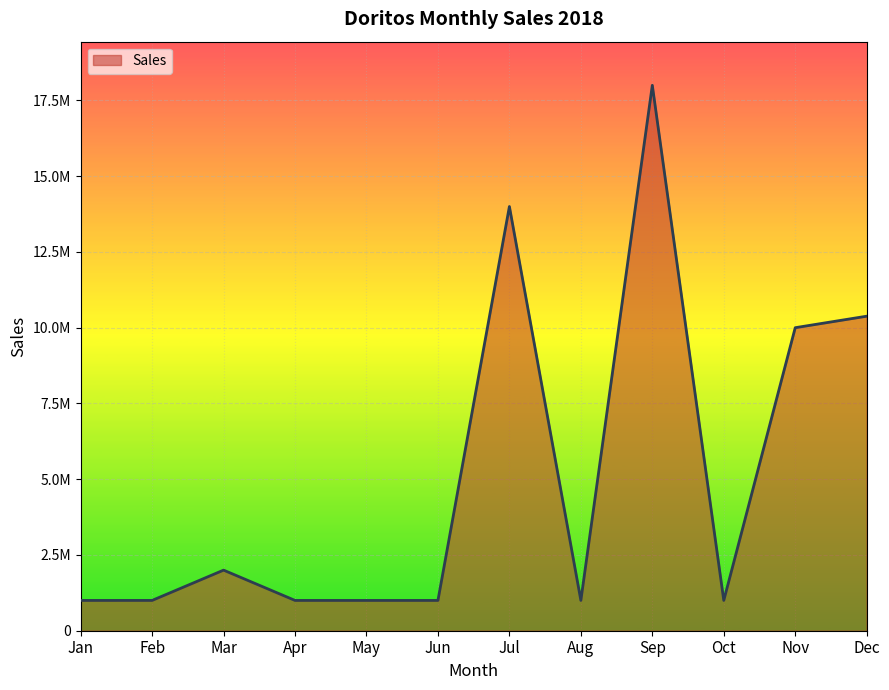

Where is the first local maximum?

Mar